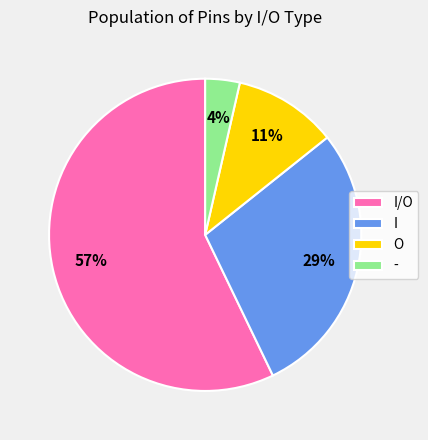

Between O and I, which is larger?

I